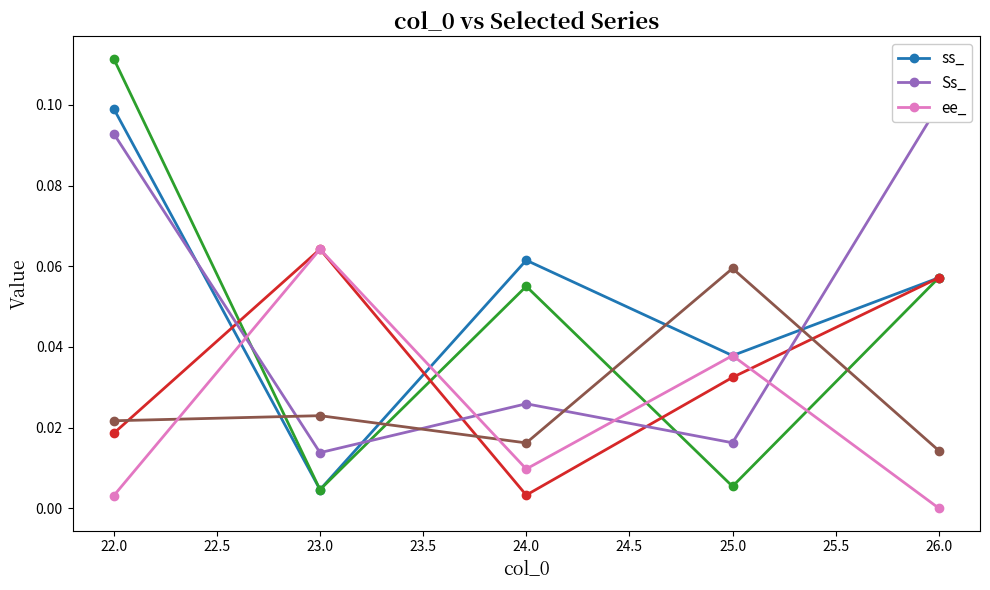

Which category has the lowest value in the ss_ series?

23.0